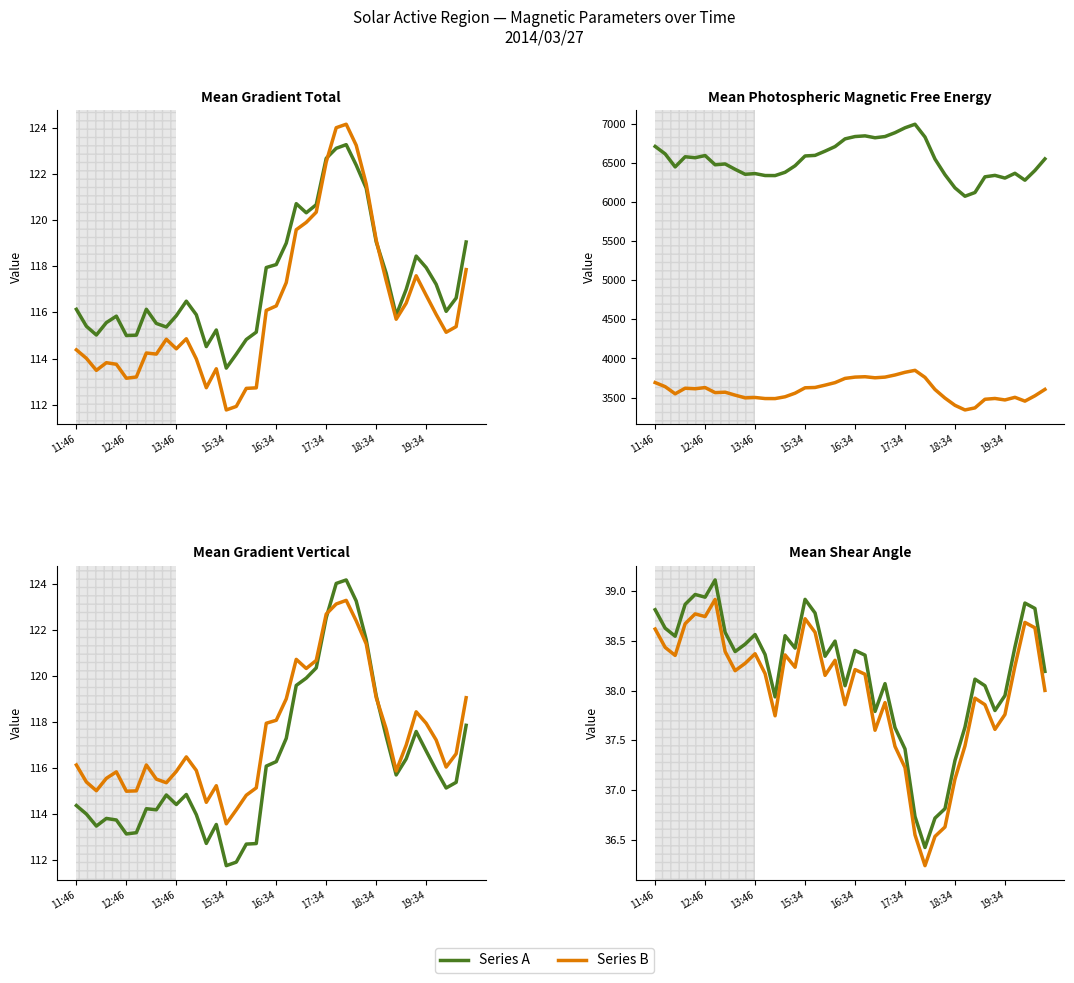

Which label corresponds to the largest value in the chart?

26